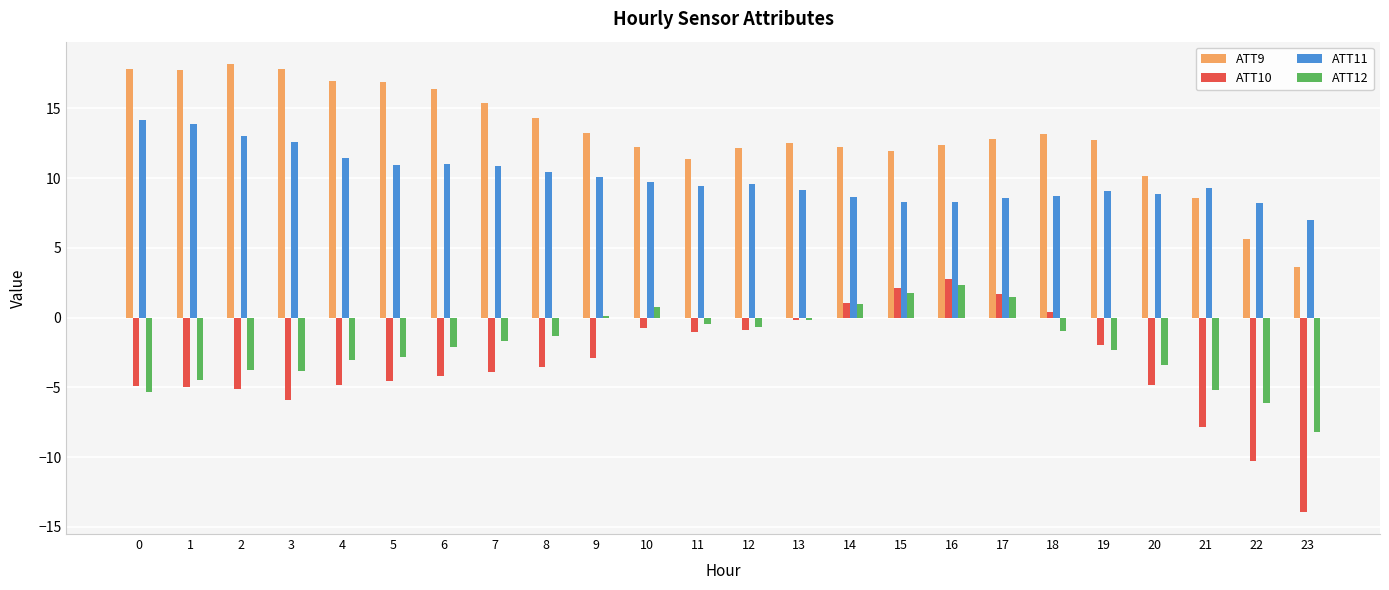

Which label corresponds to the smallest value in the chart?

23